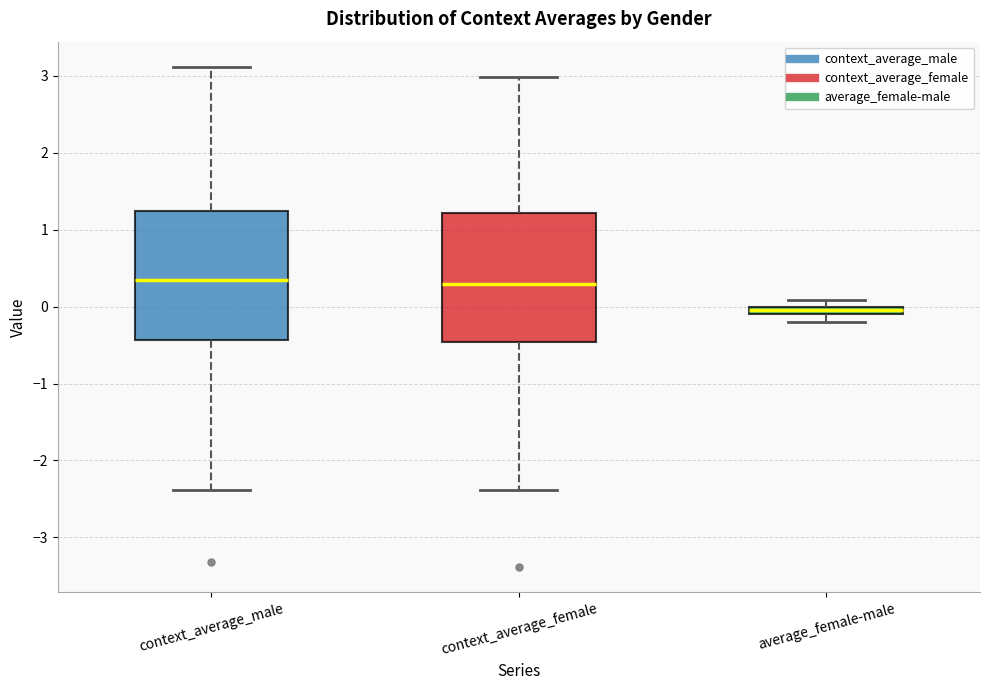

Which box's median line is the lowest?

average_female-male